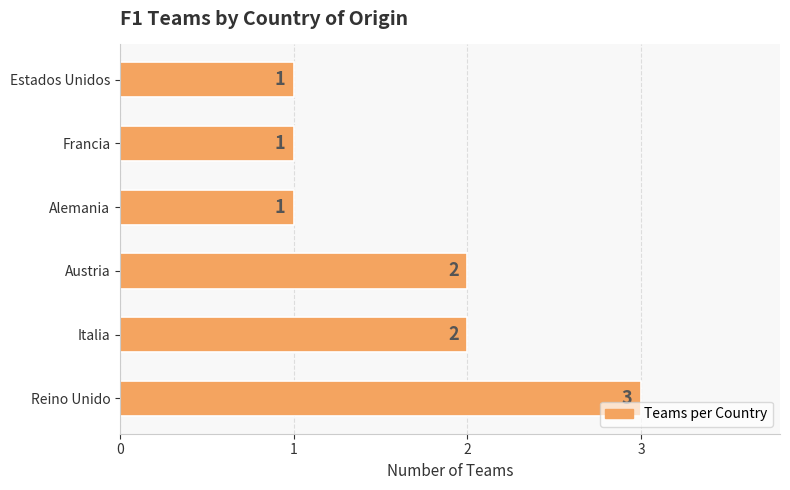

Between Austria and Francia, which is larger?

Austria